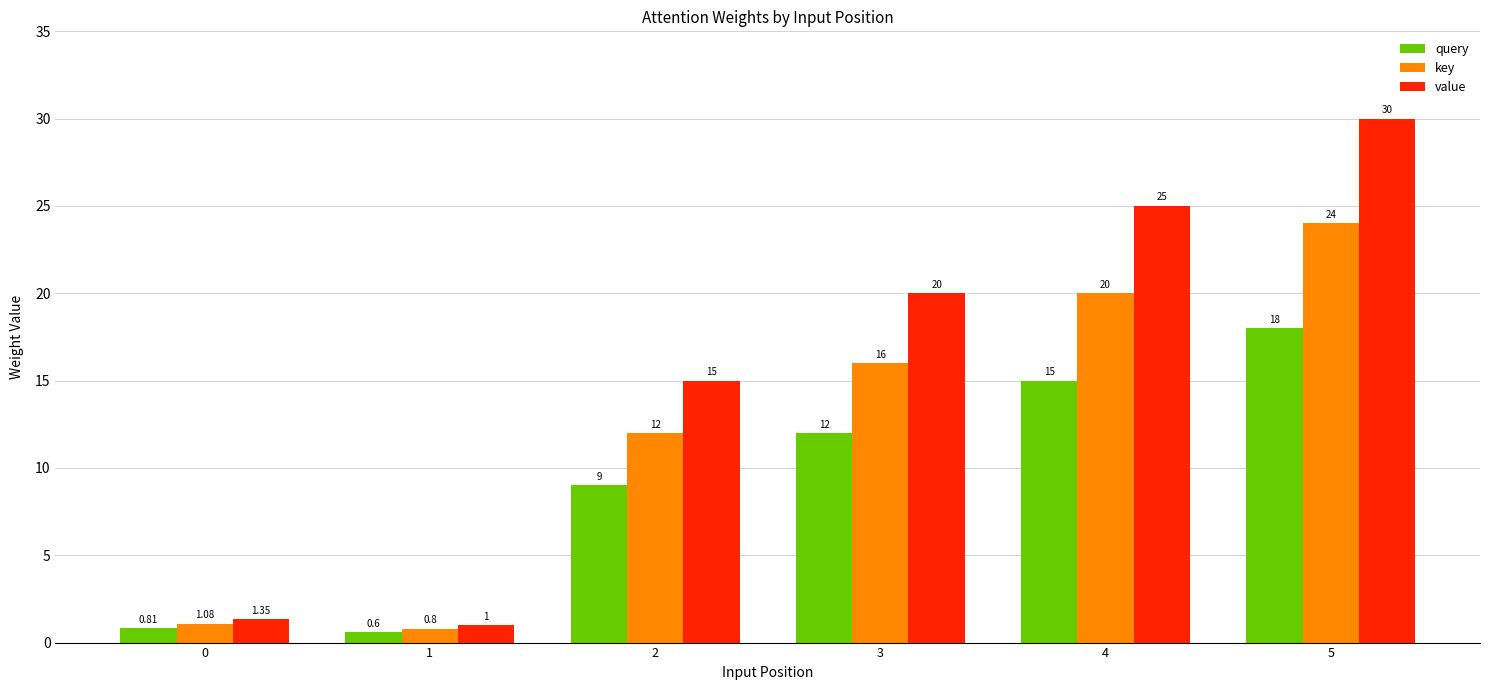

Which series has the largest range (max minus min)?

value